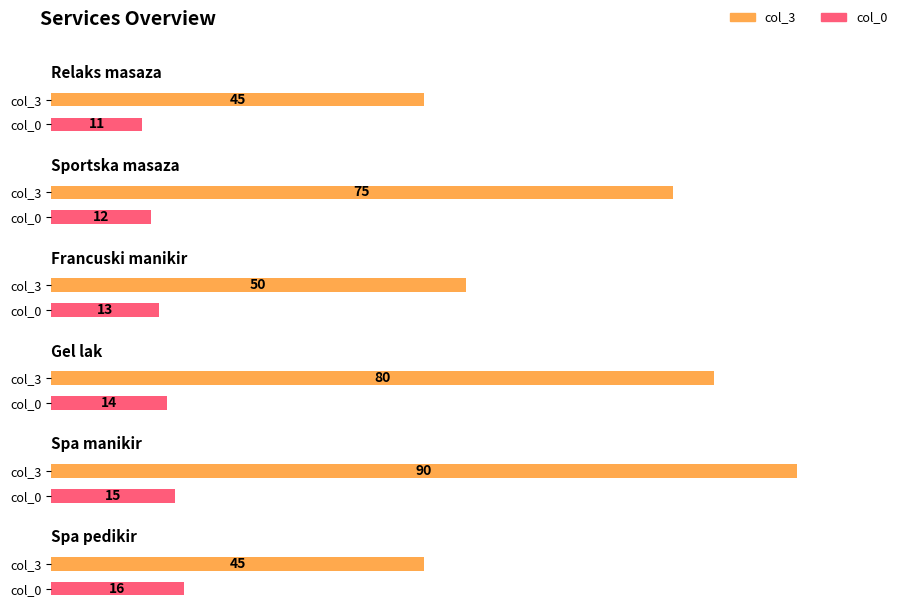

How many series are shown in this chart?

2